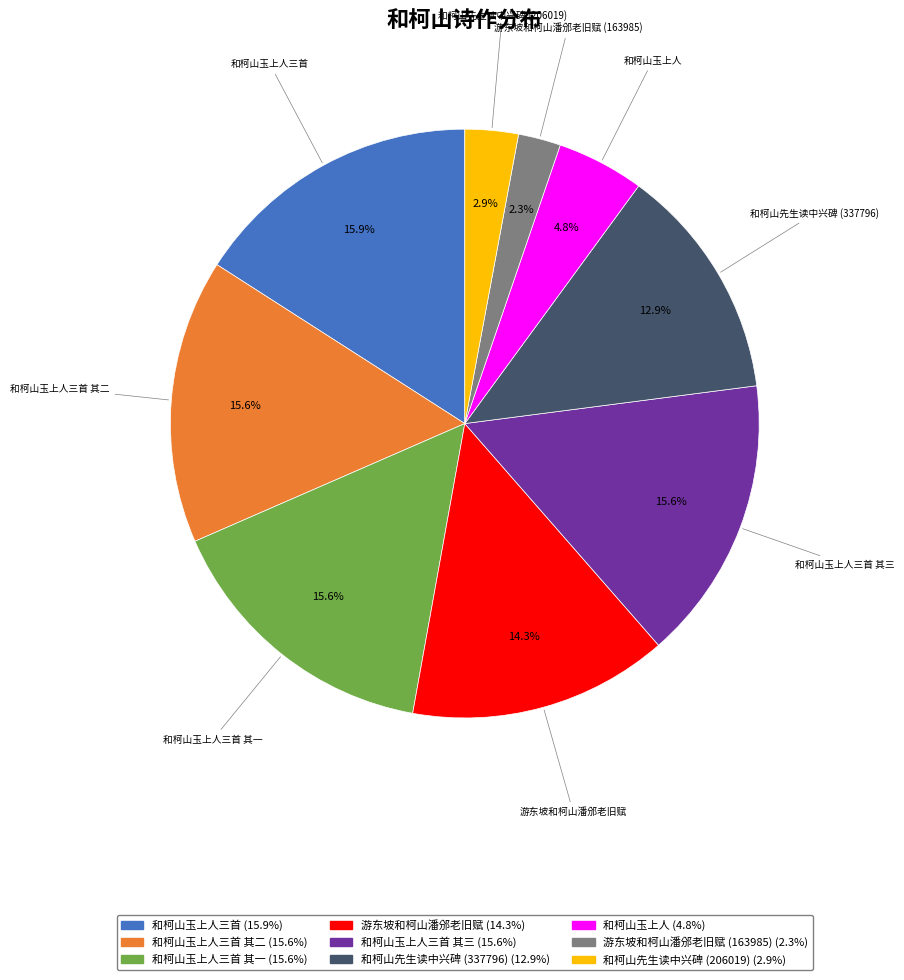

Is there a majority slice in this chart?

No